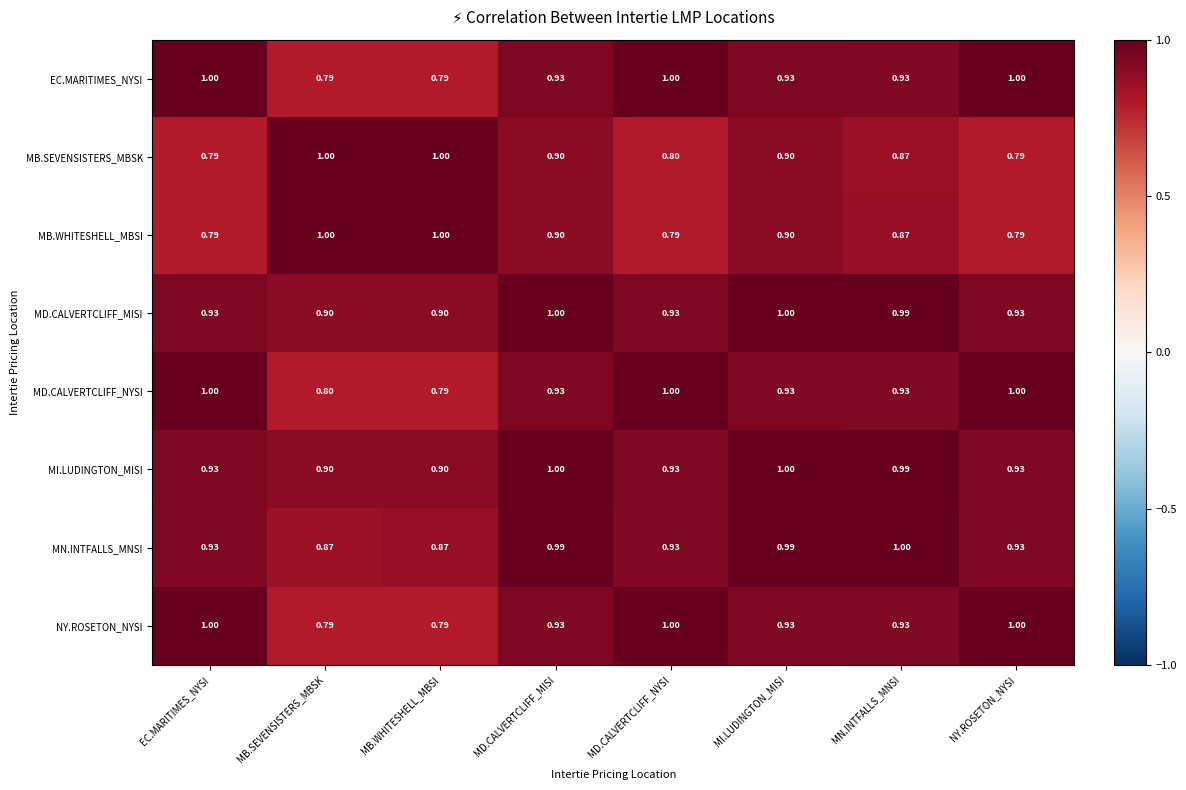

How many data points does each series have?

8